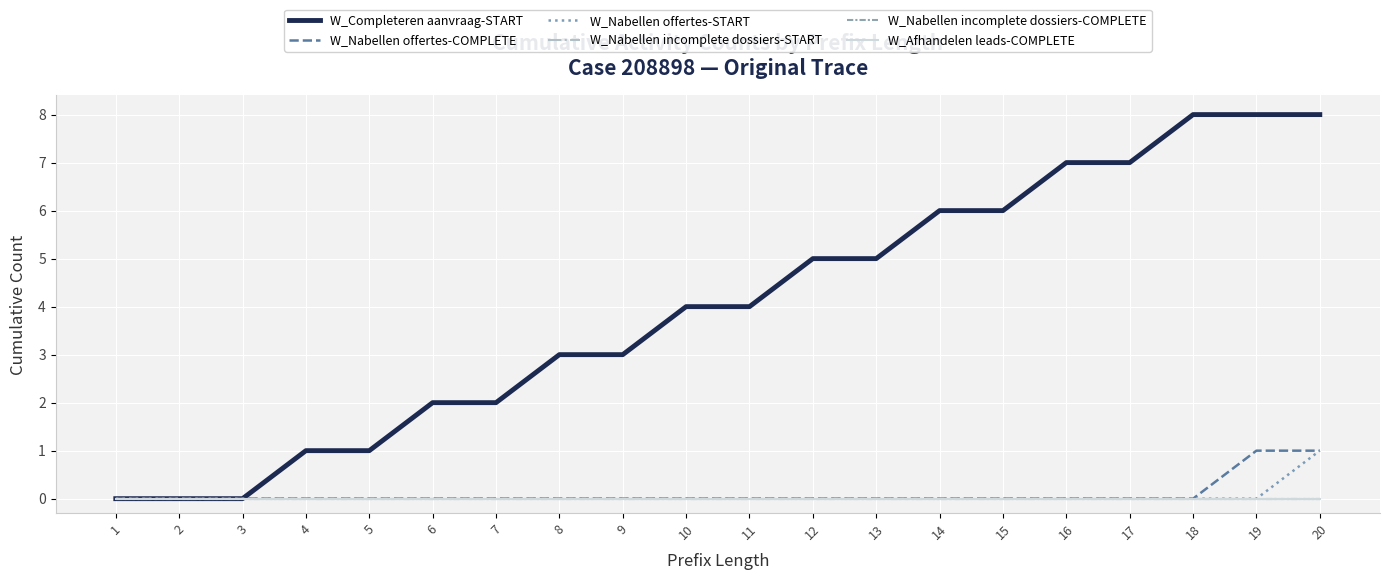

Between 9 and 16, which is larger?

16